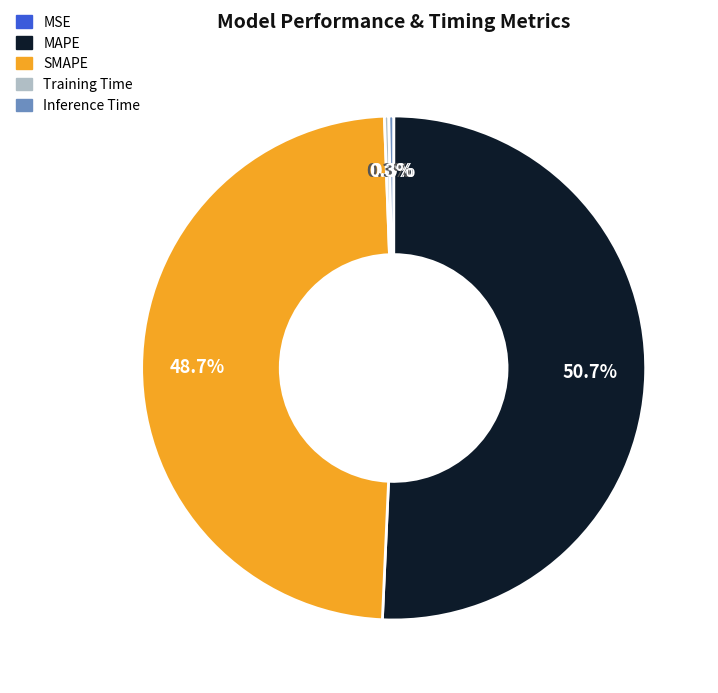

What portion of the pie excludes Inference Time?

99.7%